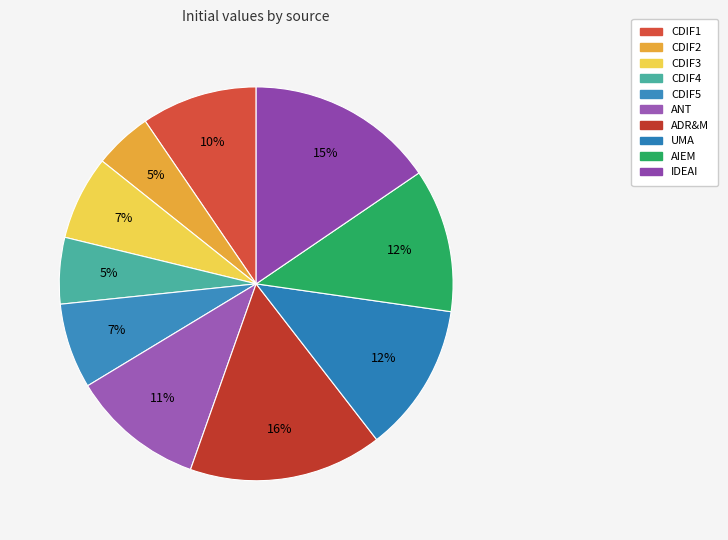

How many segments does this pie chart have?

10